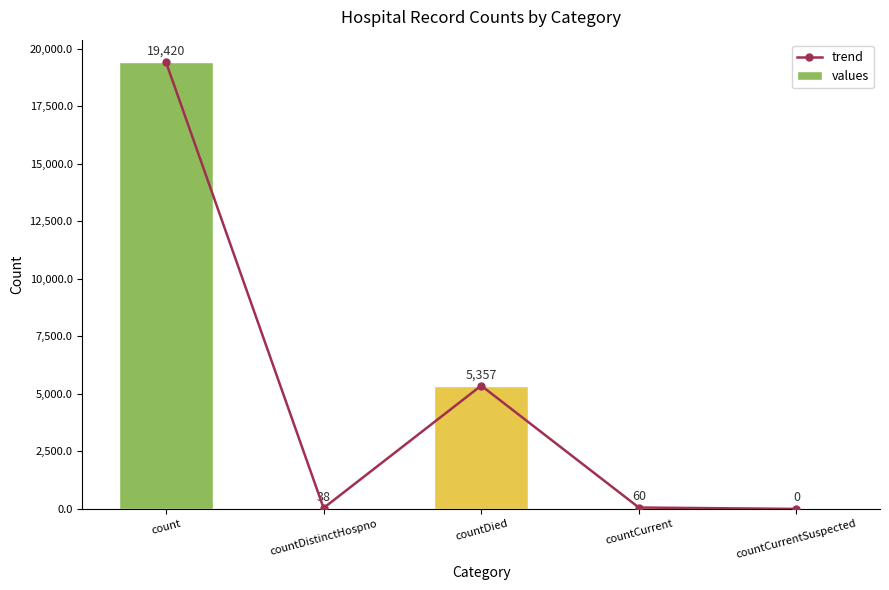

At which label is values closest to 9710?

countDied